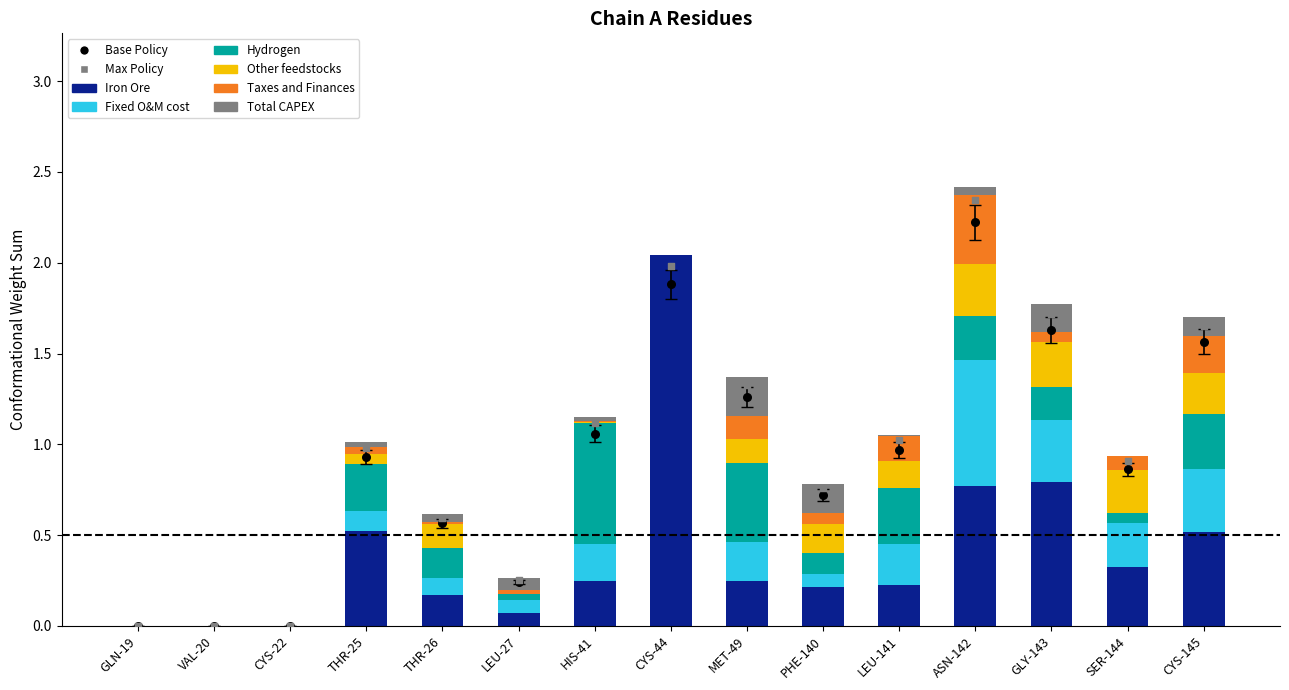

Is the value of Iron Ore at VAL-20 greater than the value of Taxes and Finances at VAL-20?

No